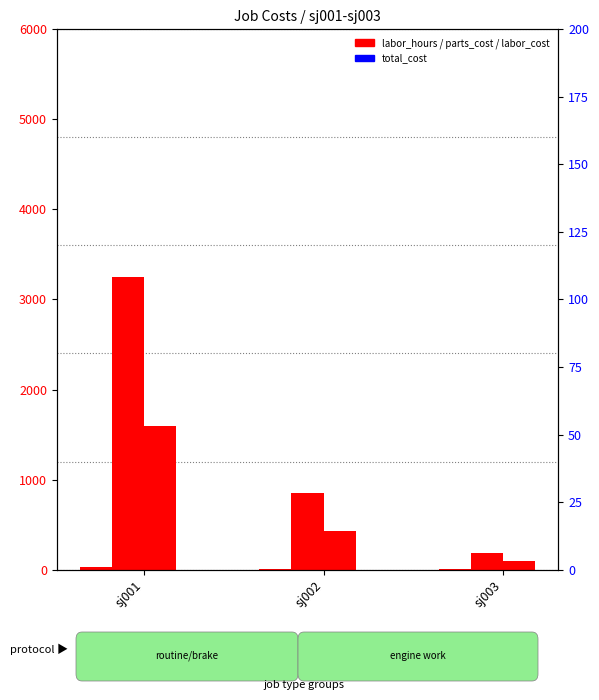

At how many categories does at least one series exceed 1565?

1